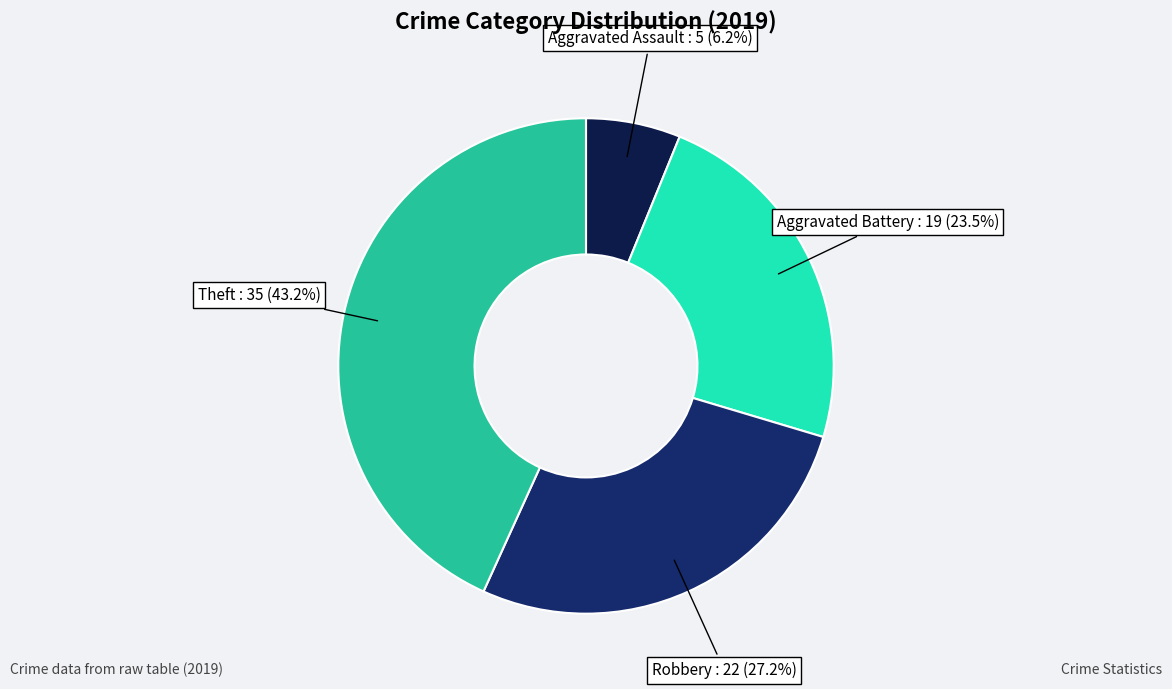

What is the largest slice in the pie chart?

Theft